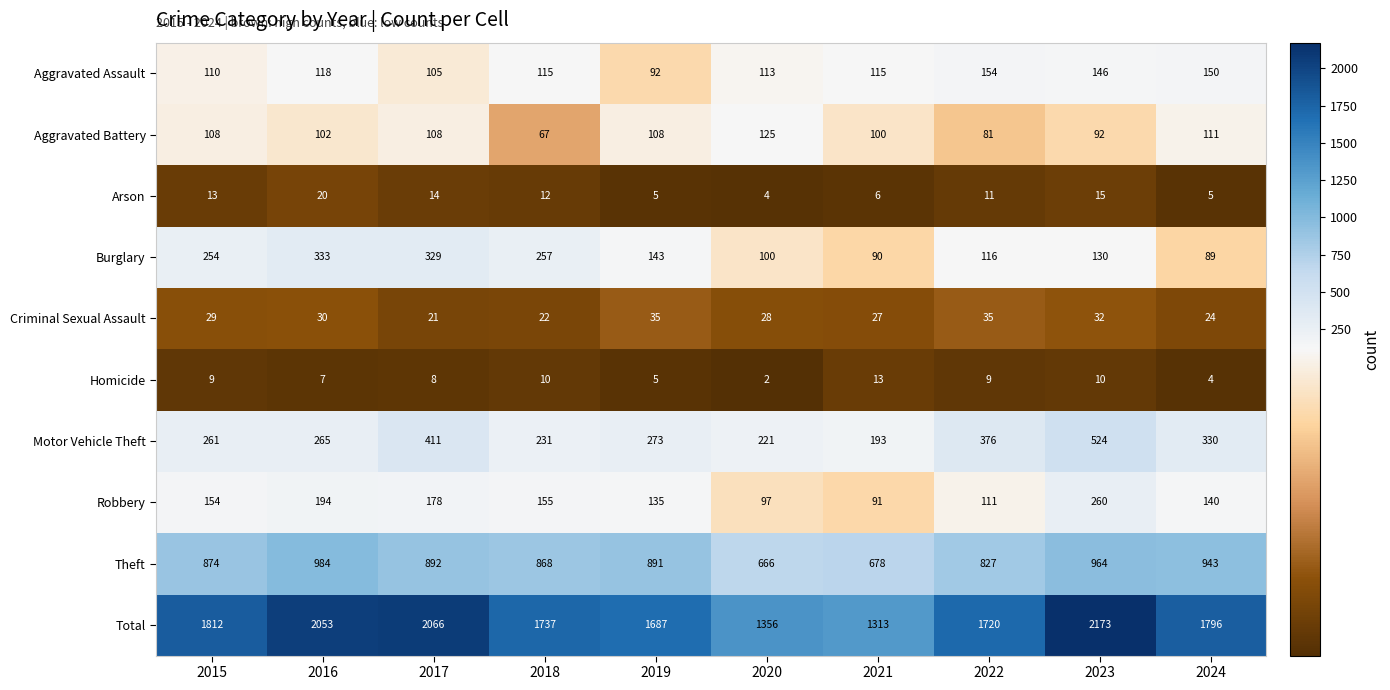

Where does the Burglary series first go above 143?

2015